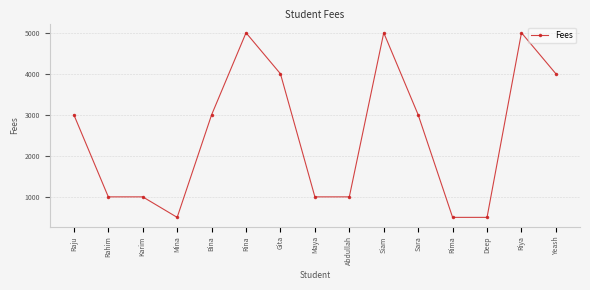

How many lines are shown in the chart?

1